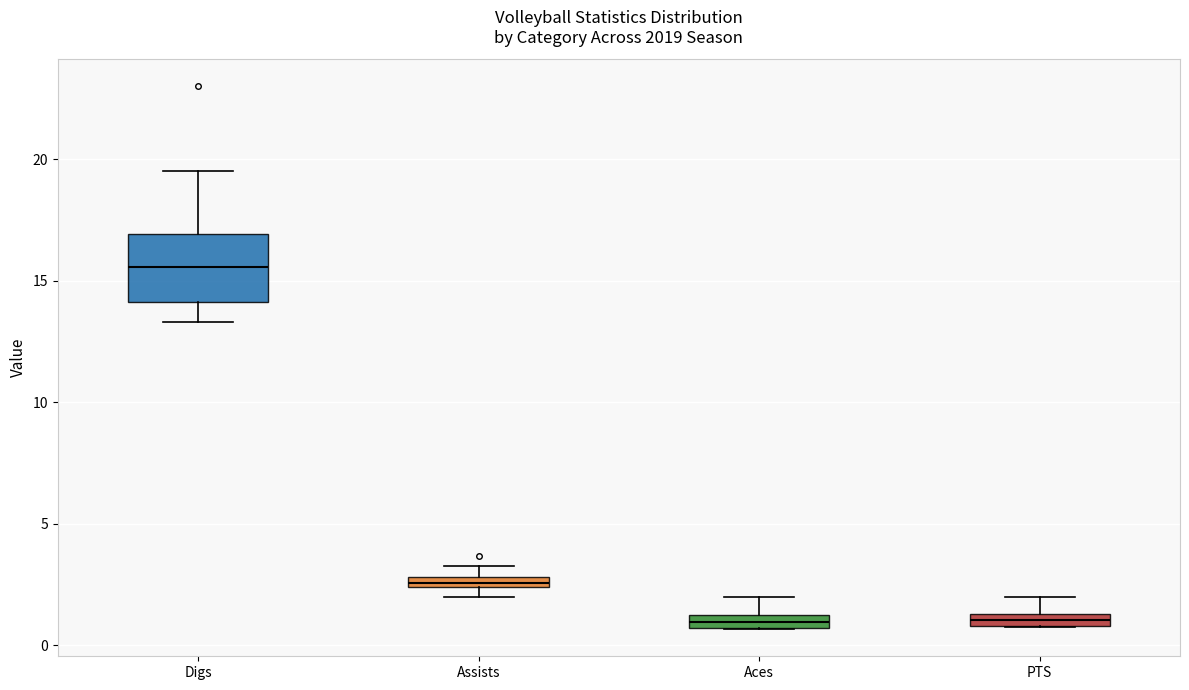

Which box is the tallest, from its lower edge to its upper edge?

Digs